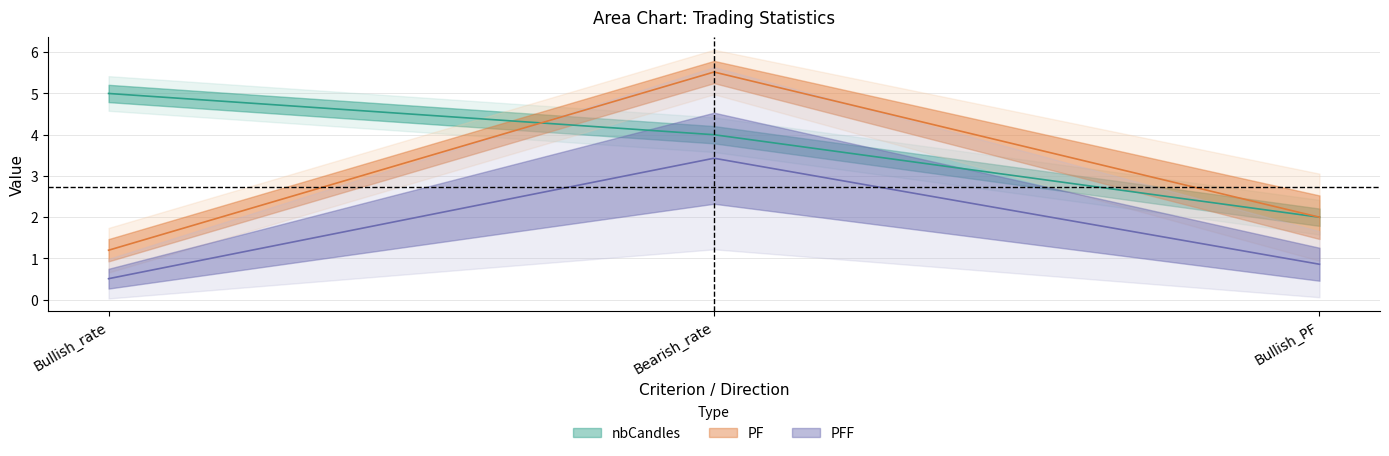

At which category does the chart reach its peak across all series?

Bearish_rate